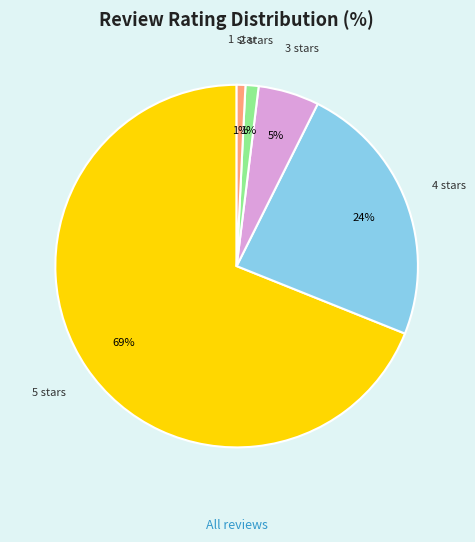

Count the number of slices in the pie.

5